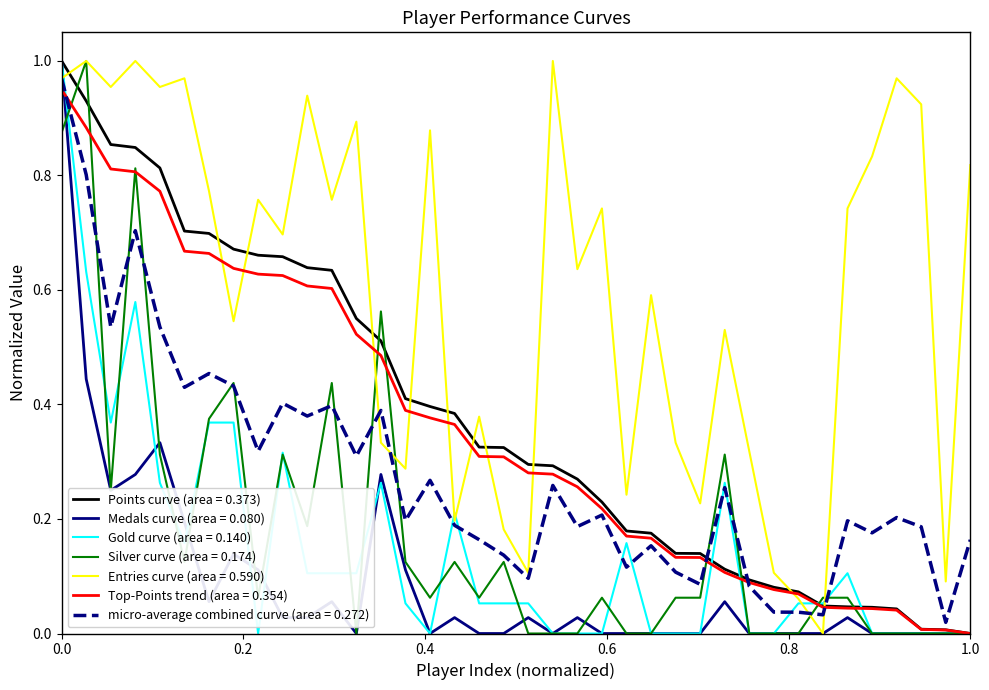

Which series has the largest total across all categories?

Entries curve (area = 0.590)